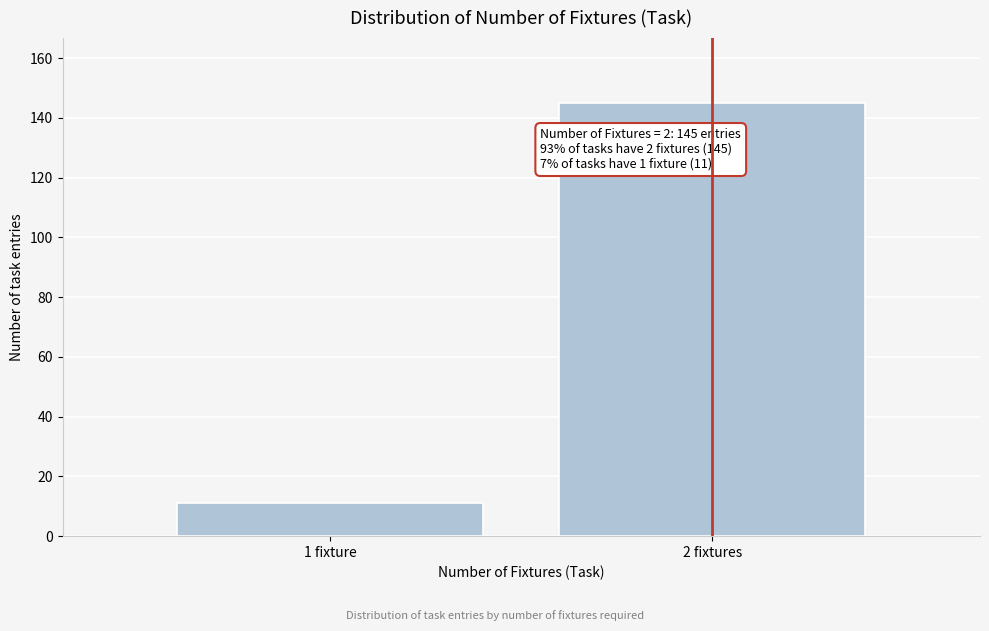

Reading left to right, list all the values displayed in this chart.

1 fixture=11	2 fixtures=145